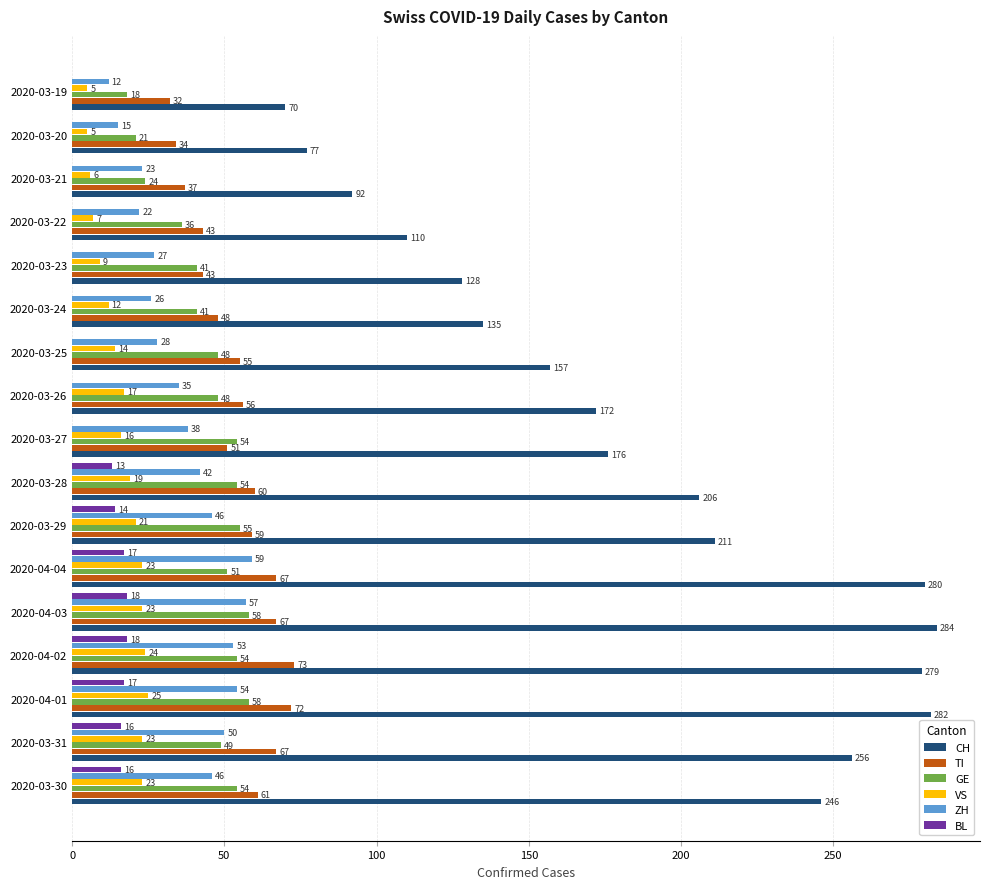

What is the sum of all TI values?

925